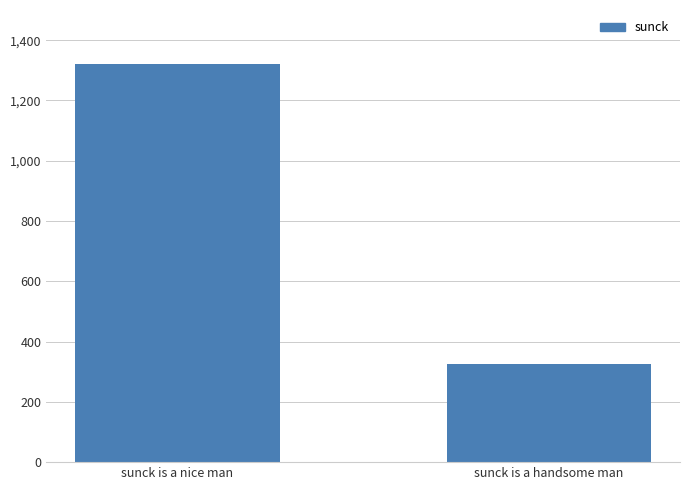

What value does the data have at sunck is a handsome man?

324